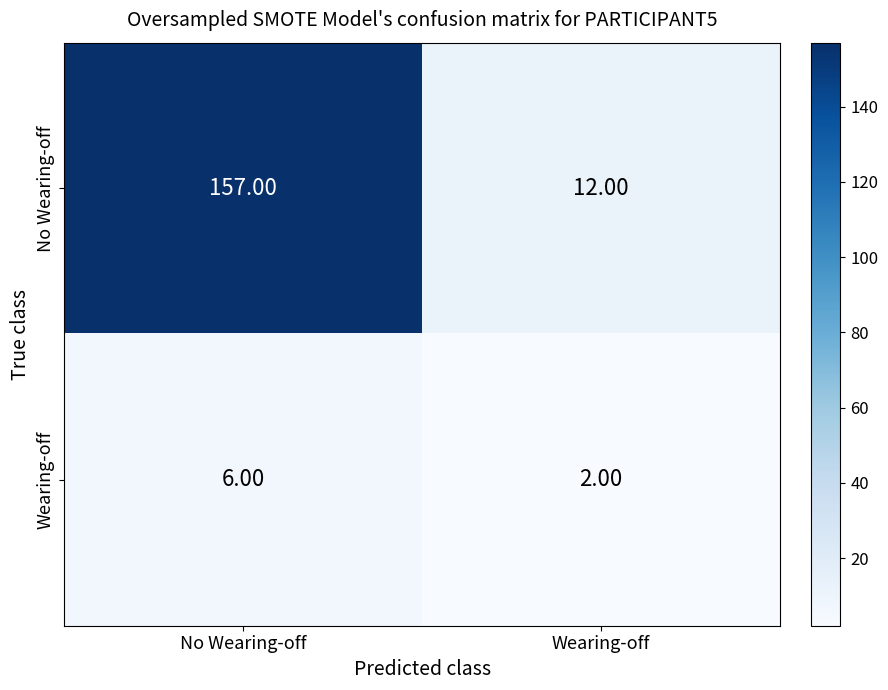

At which category is the sum across all series the highest?

No Wearing-off